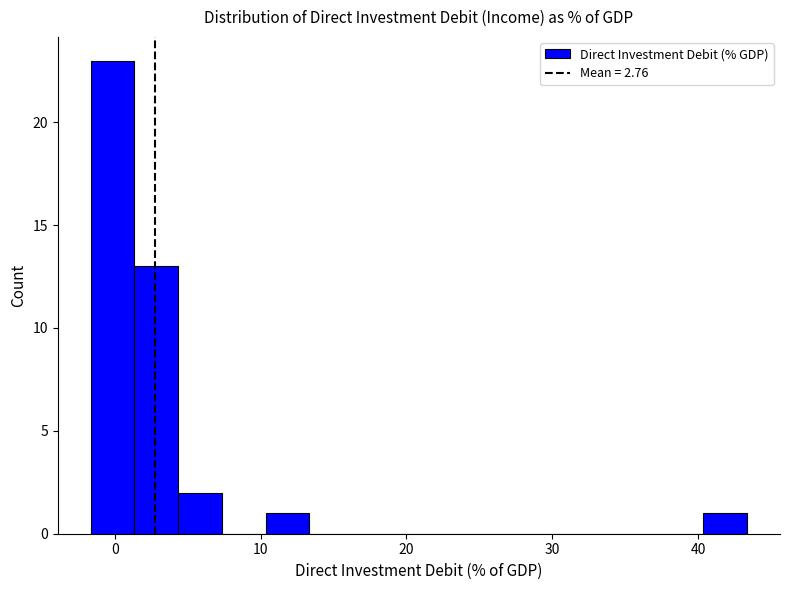

Around what value on the x-axis is the tallest bar? Give the approximate position of its centre, as read against the axis.

0